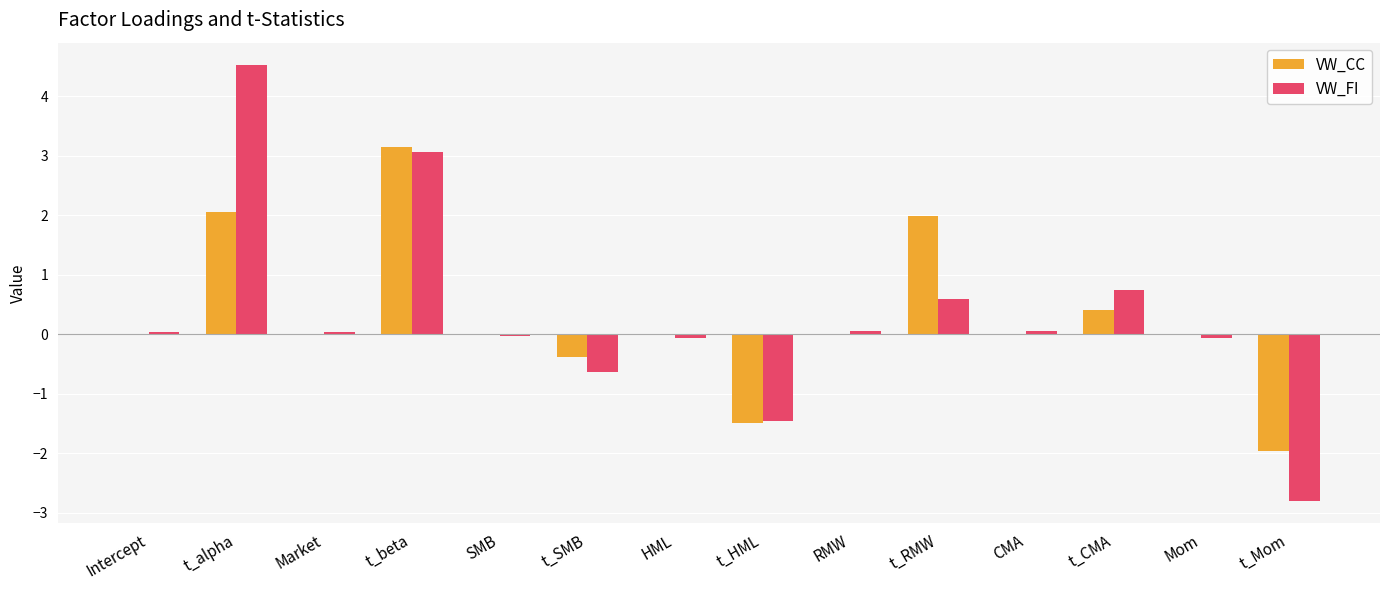

How many series are shown in this chart?

2